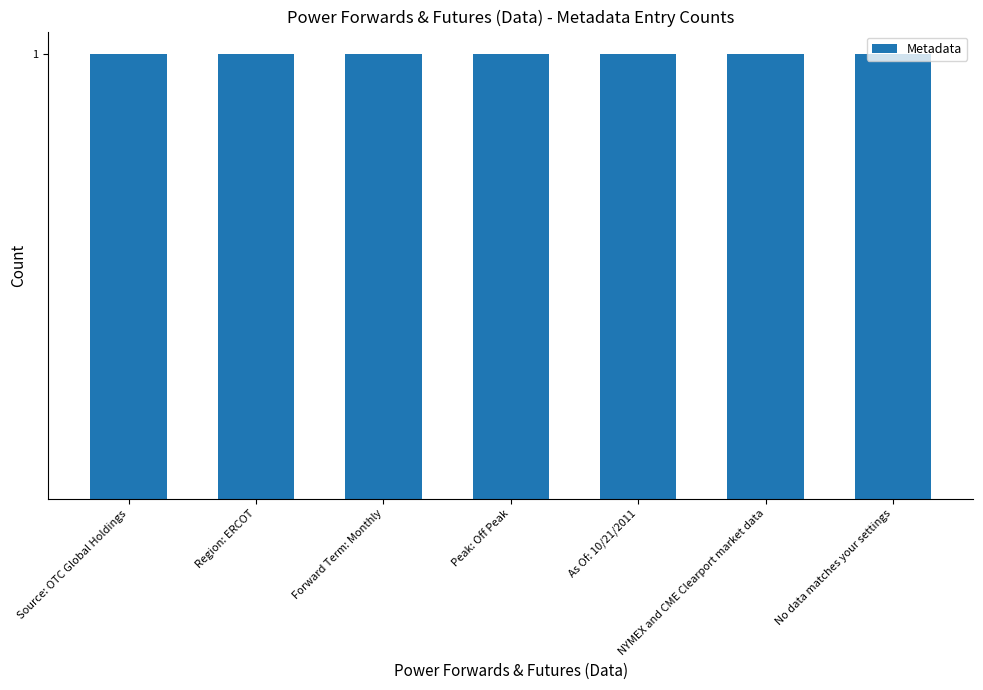

Which has a higher value, No data matches your settings or Region: ERCOT?

No data matches your settings